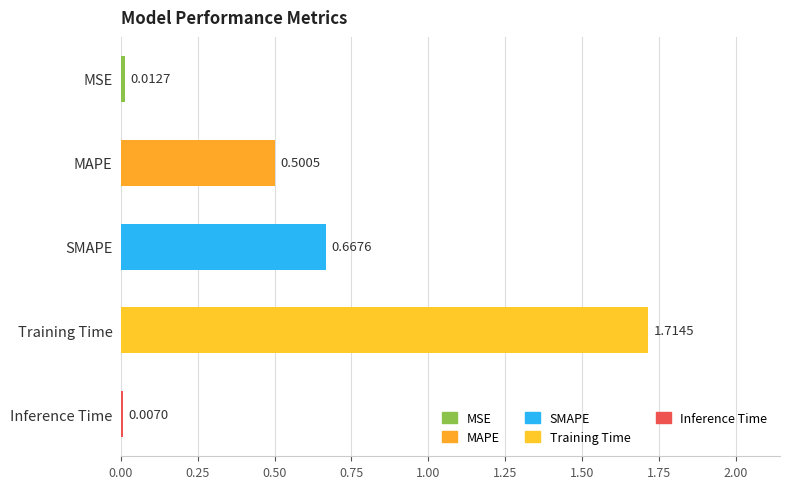

What is the change in value from MAPE to Inference Time?

-0.5